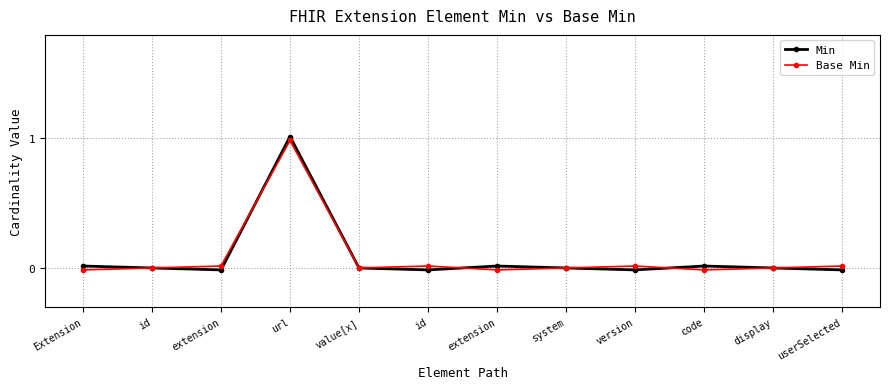

Is this an area chart (filled region under the line)?

No